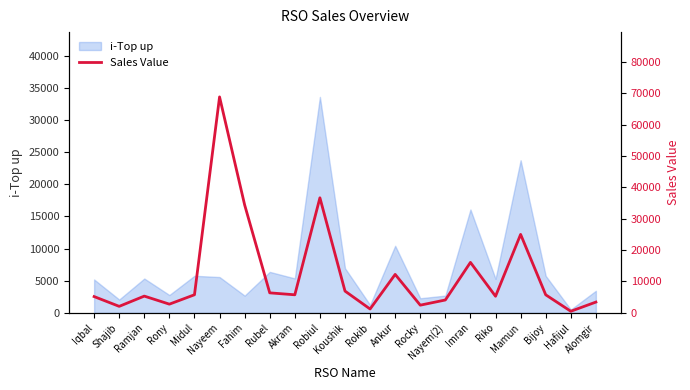

True or false: i-Top up has a value of 2926 at Riko.

False